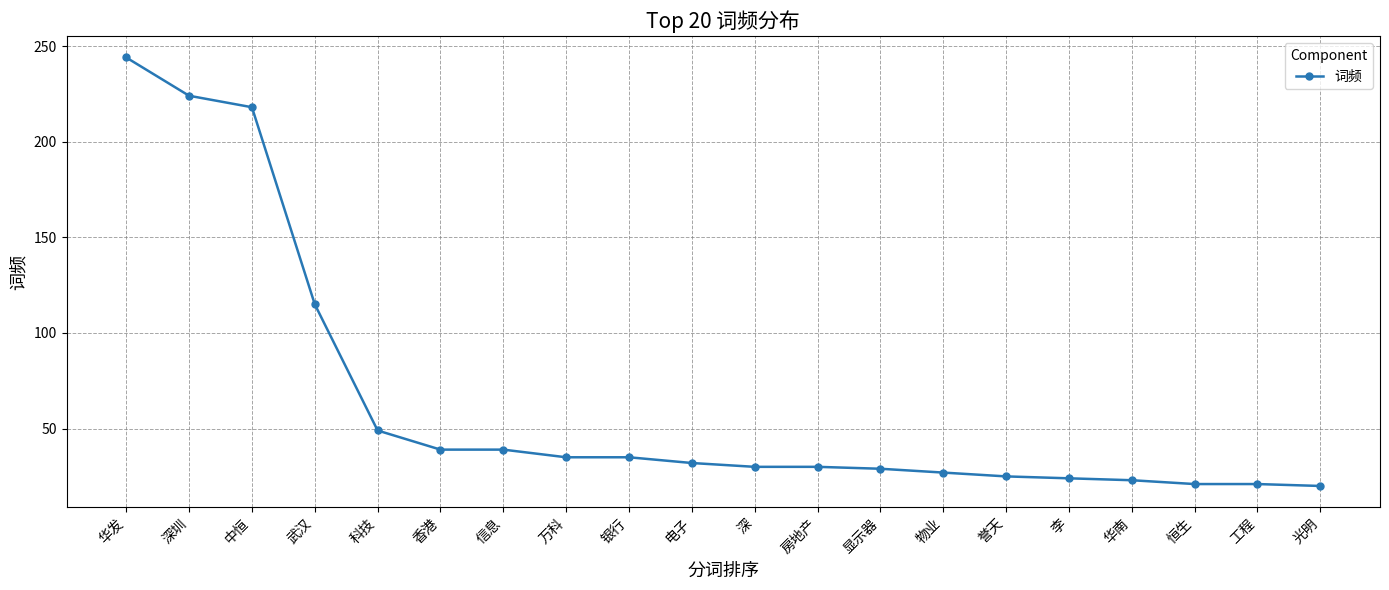

Where is the data nearest to the value 132?

武汉